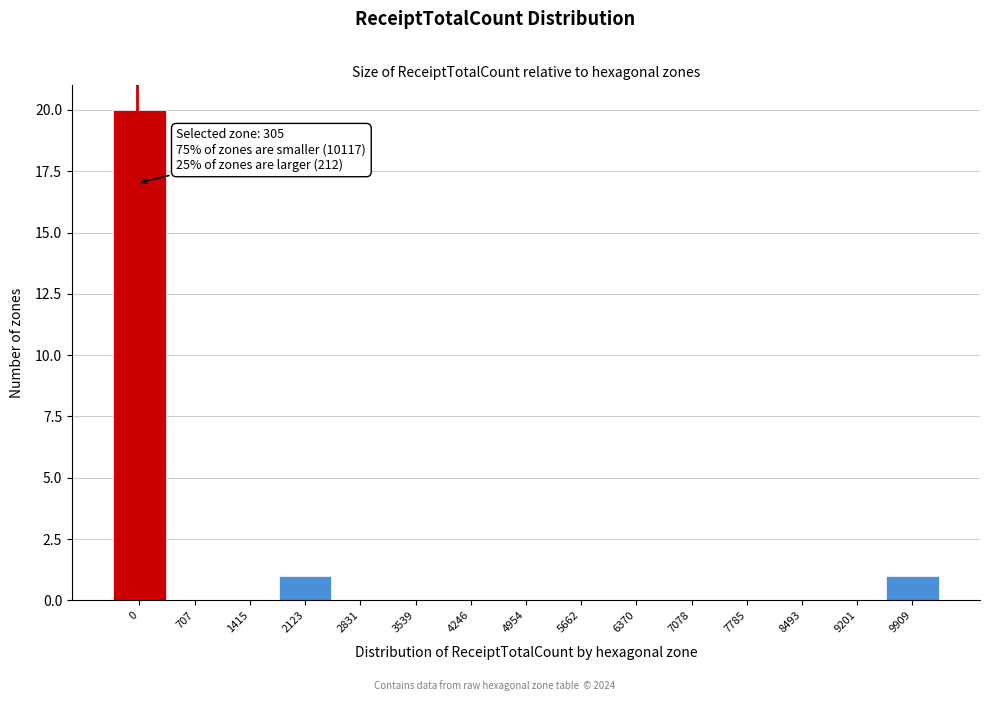

Reading right to left, what are all the values shown in this chart?

9909=1	9201=0	8493=0	7785=0	7078=0	6370=0	5662=0	4954=0	4246=0	3539=0	2831=0	2123=1	1415=0	707=0	0=20